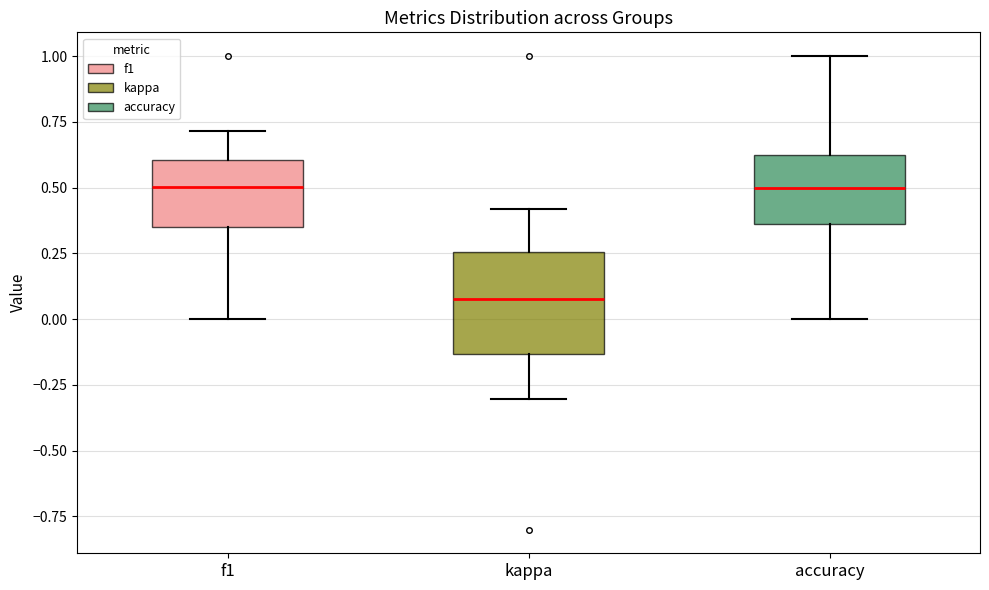

Reading left to right, read every box against the y-axis: the position of its median line, the range the box covers, and the ends of its whiskers. The values are not printed on the chart, so give them approximately, as read against the axis.

f1: median 0.50, box 0.35 to 0.60, whiskers 0.00 to 0.70
kappa: median 0.10, box -0.15 to 0.25, whiskers -0.30 to 0.40
accuracy: median 0.50, box 0.35 to 0.65, whiskers 0.00 to 1.00